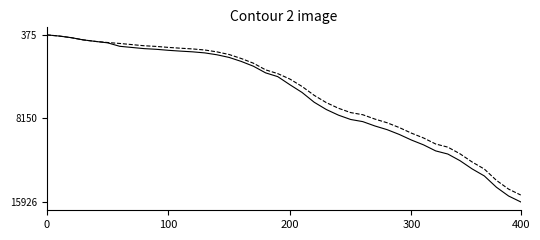

What is the smallest value displayed?

375